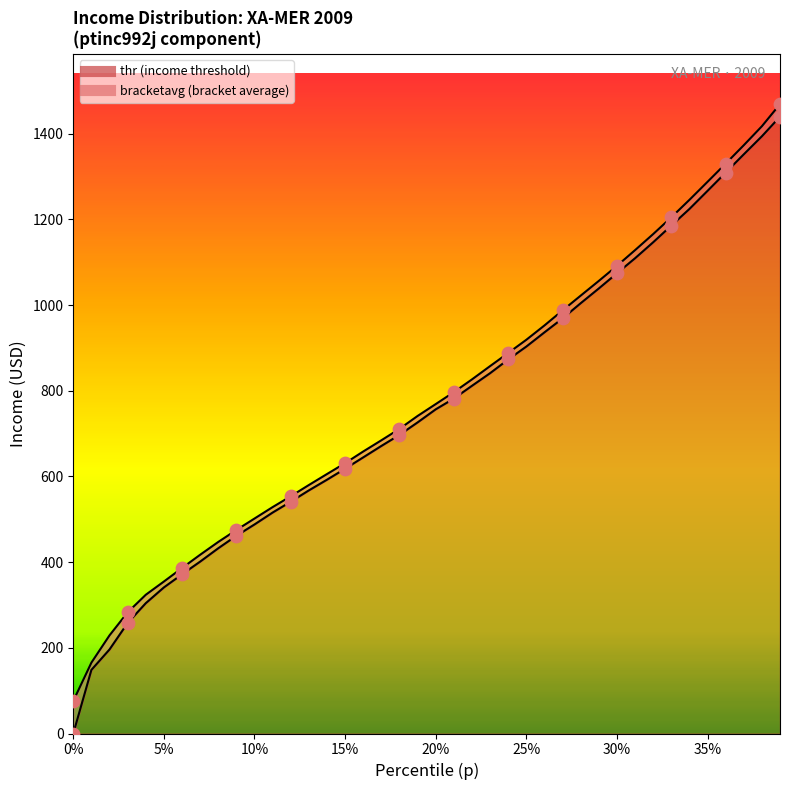

Which series contains the highest Y value?

bracketavg